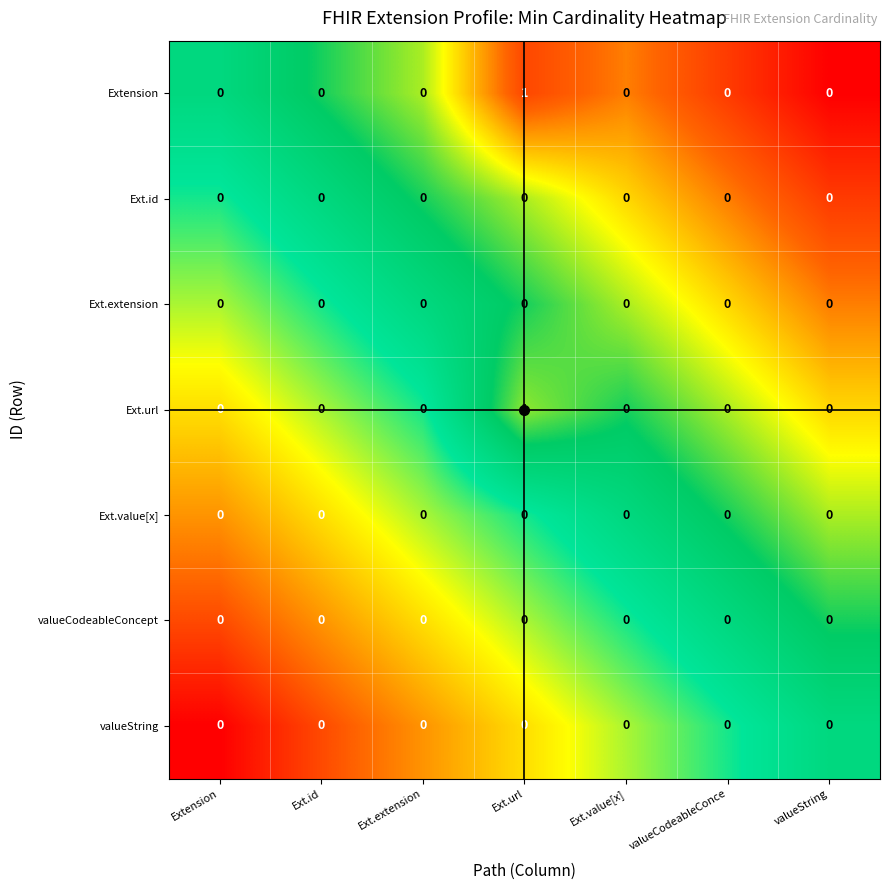

What is the spread (max minus min) of values at valueCodeableConce?

0